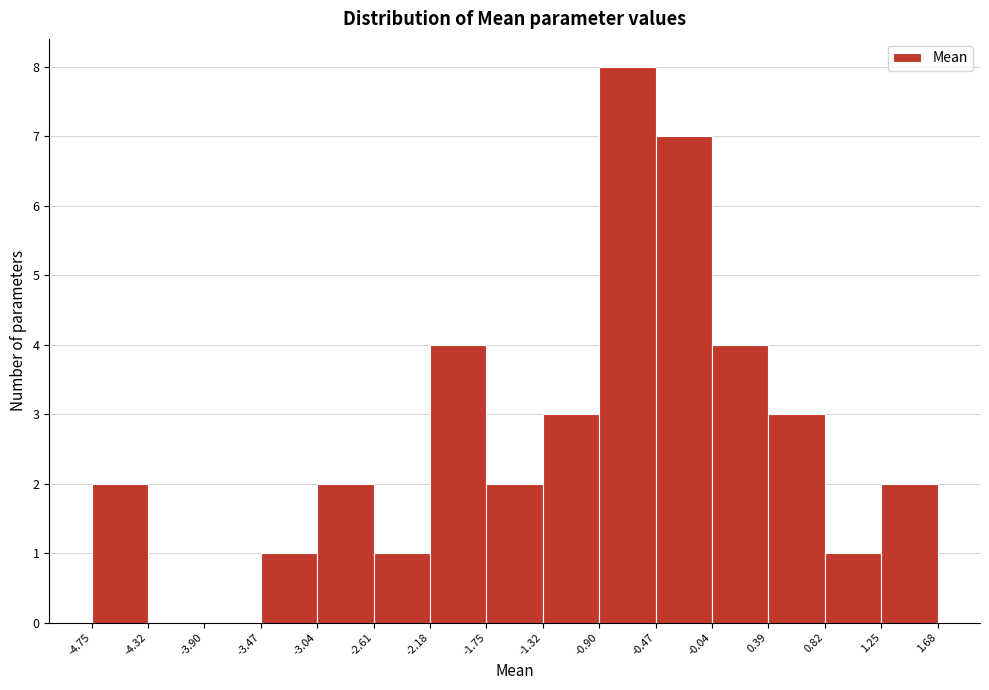

Over which range of the x-axis is the bar tallest?

-0.90 to -0.47